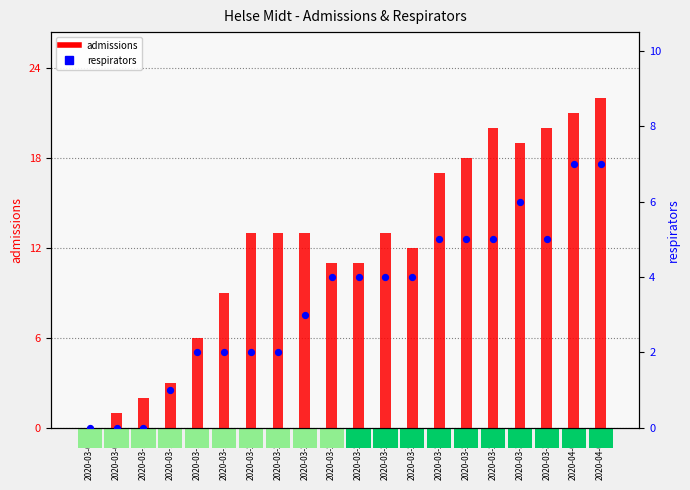

Which series reaches the maximum Y coordinate?

admissions